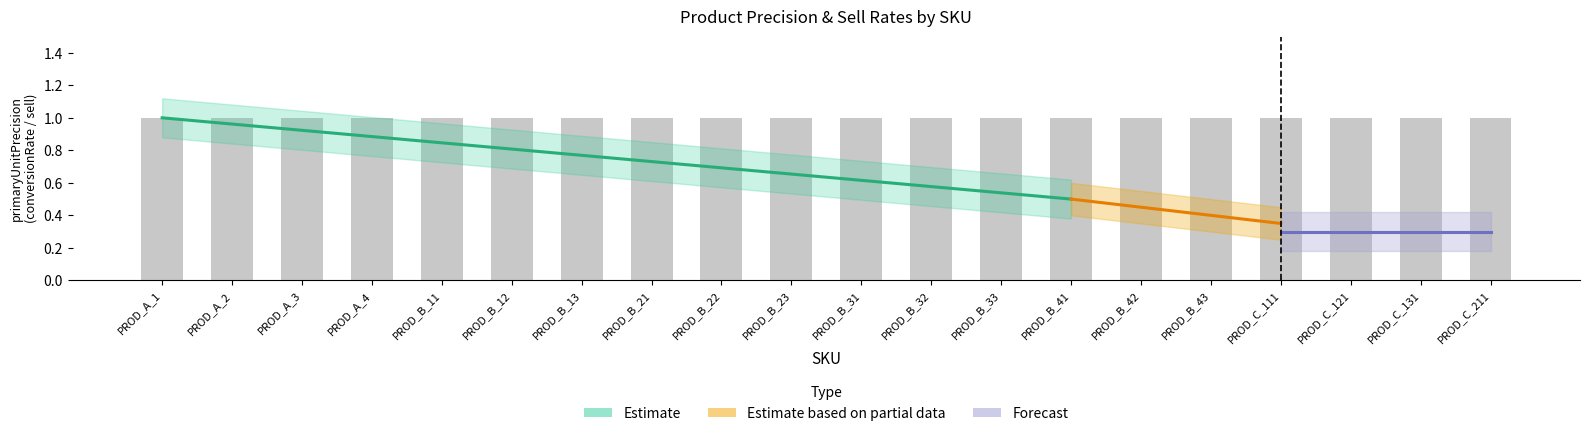

The value of sell at PROD_B_11 is 1. True or false?

True